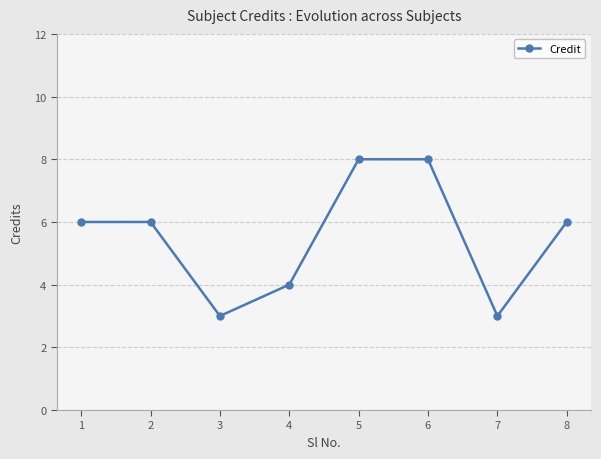

What is the maximum value shown in the chart?

8